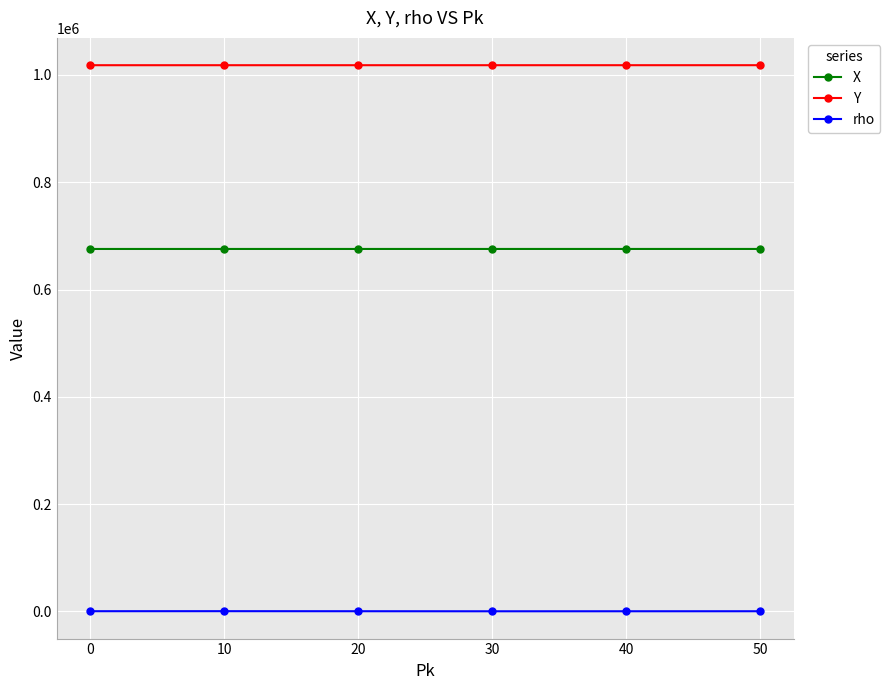

Which series has the widest spread of values?

rho